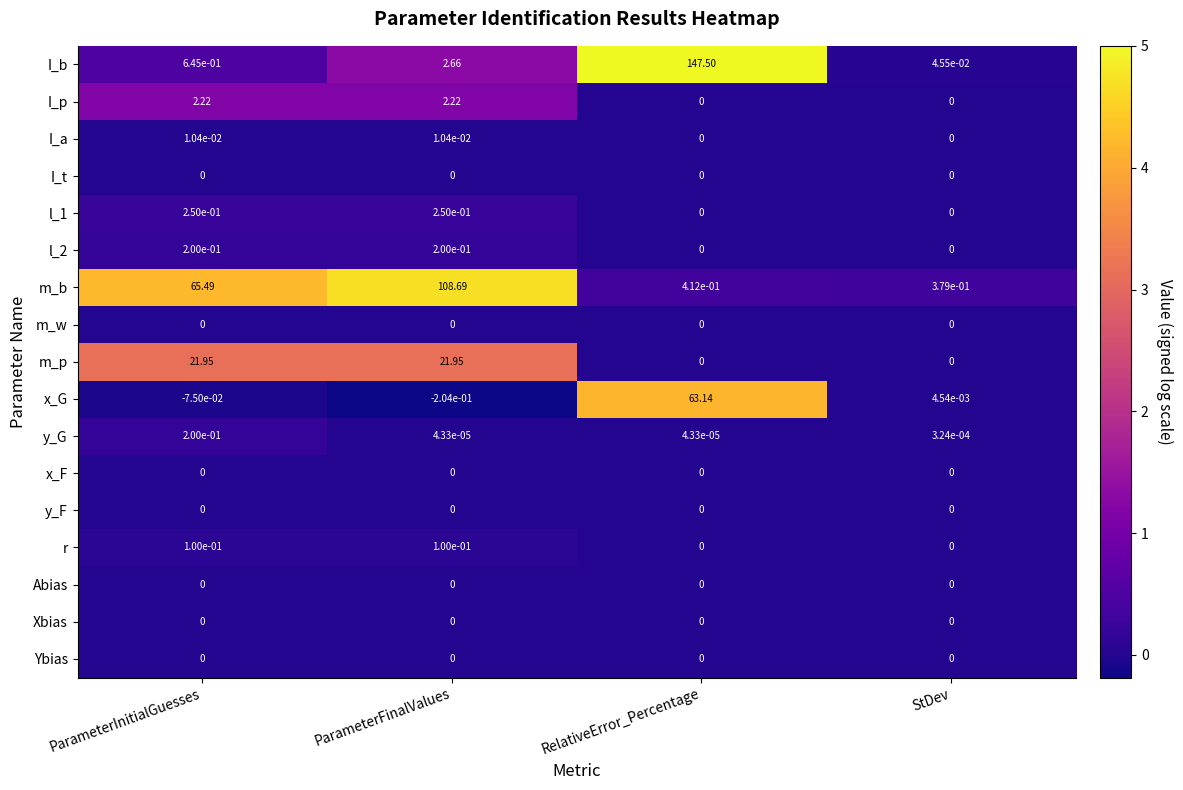

Which series has the largest total across all categories?

m_b